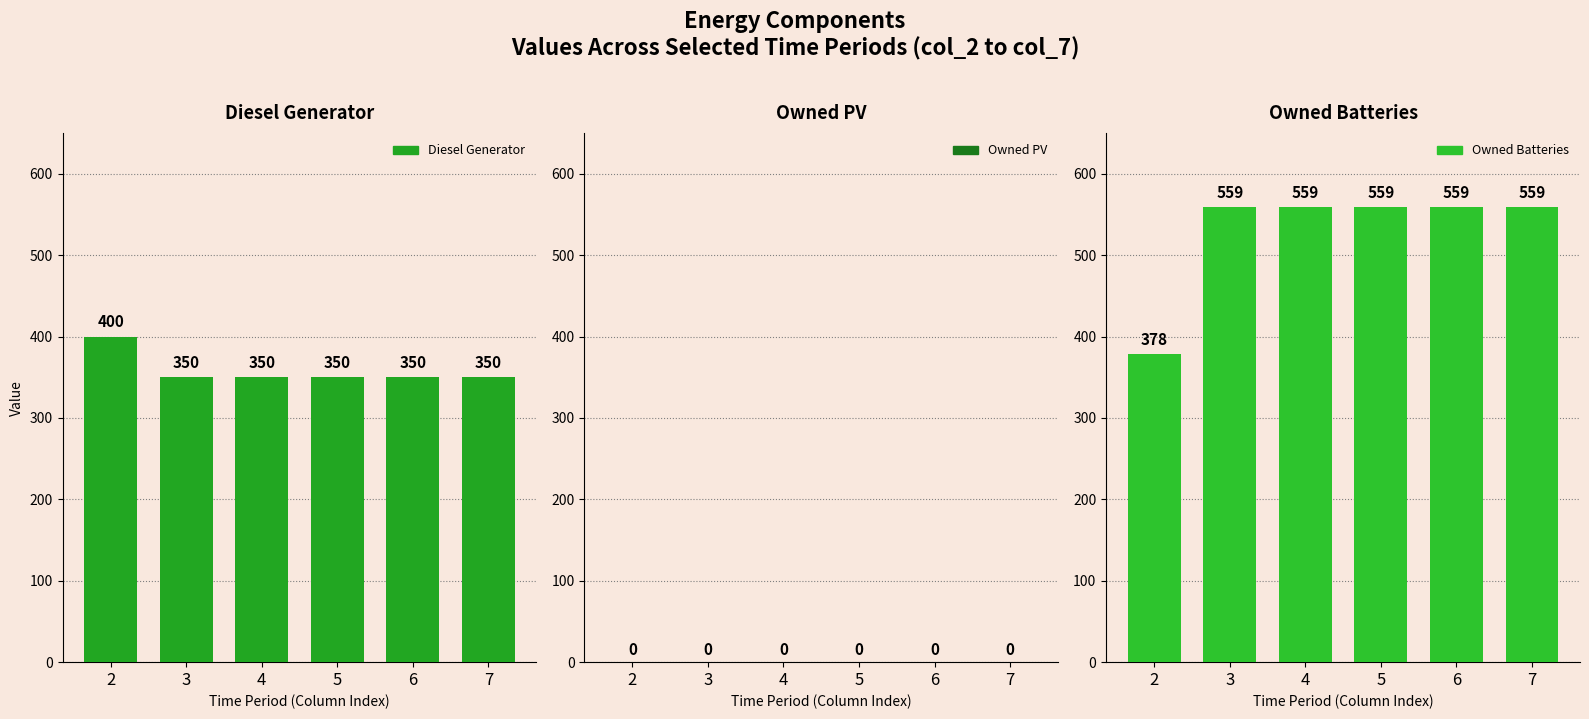

Rank the series by their average value, from lowest to highest.

Owned PV, Diesel Generator, Owned Batteries